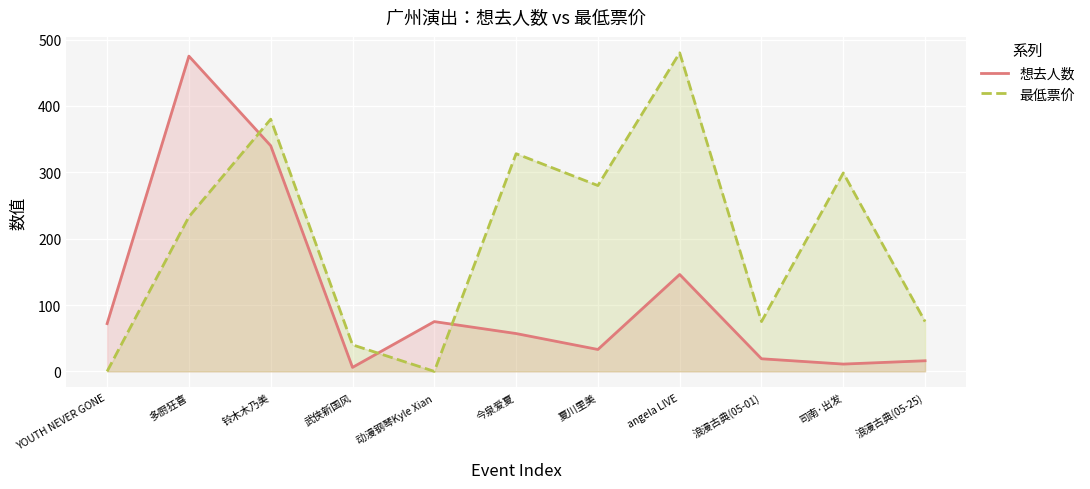

Which series has the widest spread of values?

最低票价